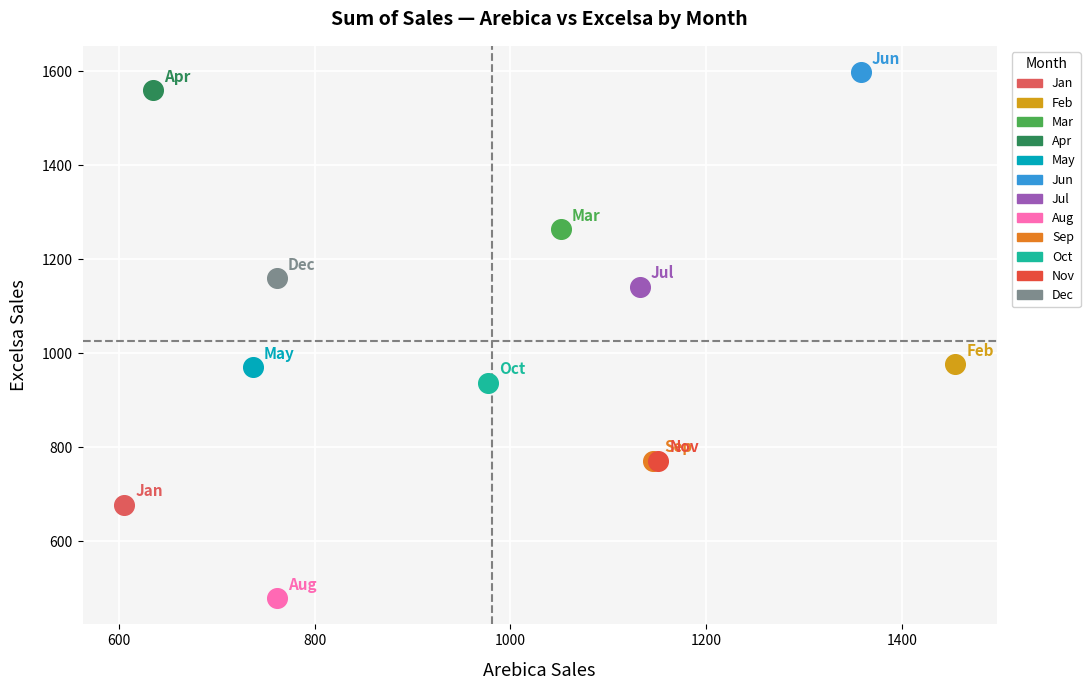

Which series contains the highest Y value?

Jun